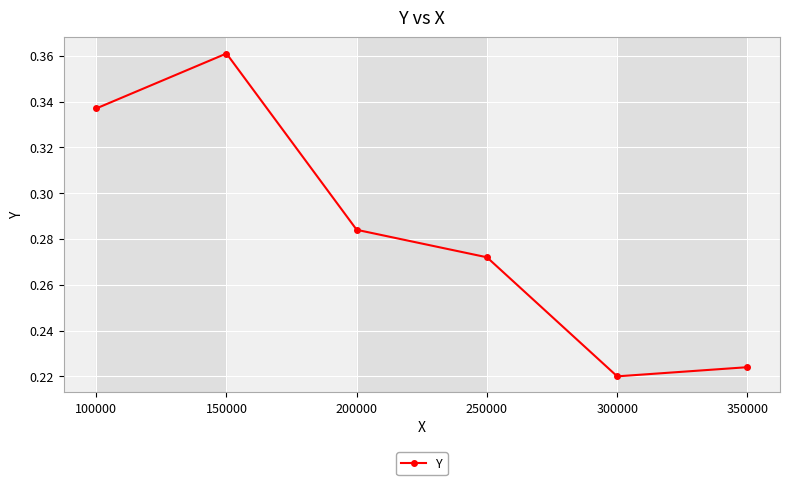

True or false: the data shows 0.1 at 150000.

False